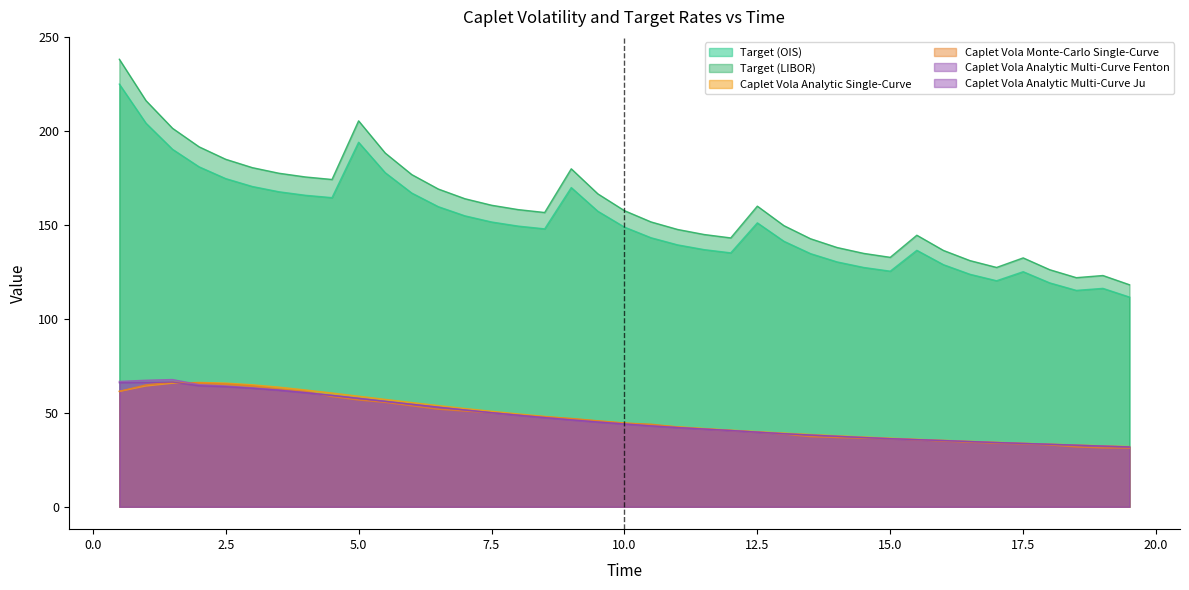

True or false: Target (OIS) and Caplet Vola Analytic Single-Curve intersect in this chart.

False